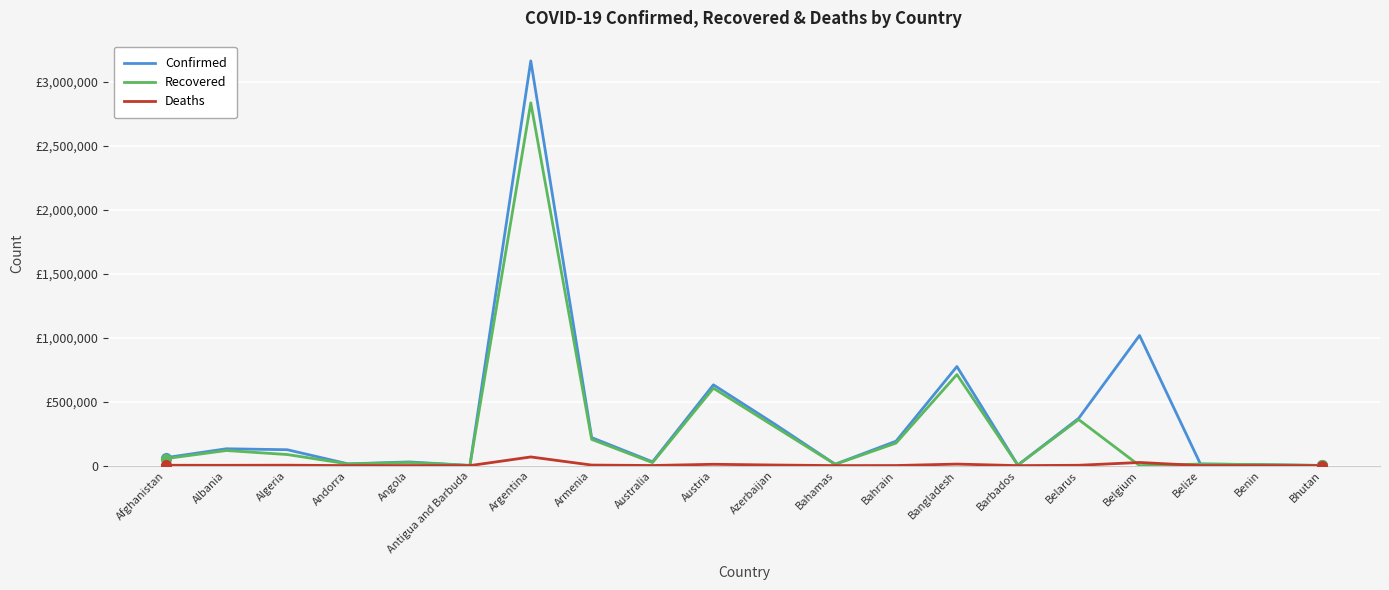

What are all the series names shown in the legend?

Confirmed, Recovered, Deaths